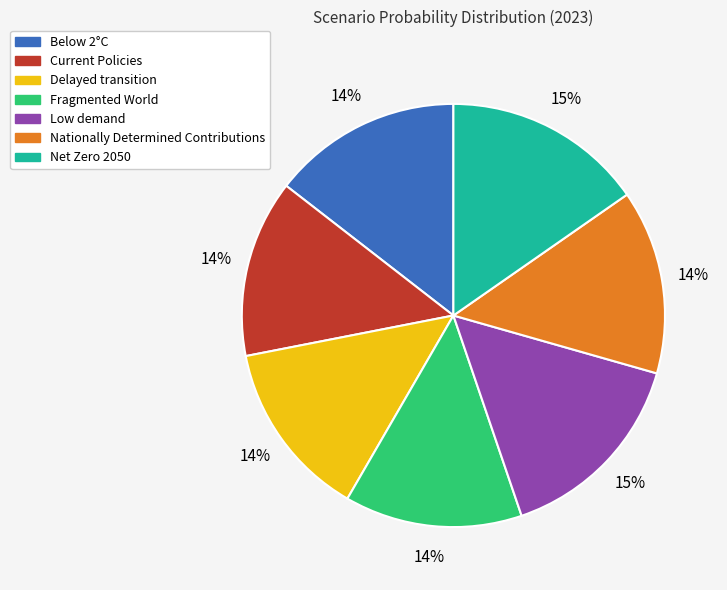

To the nearest percent, what portion does Low demand represent?

15%